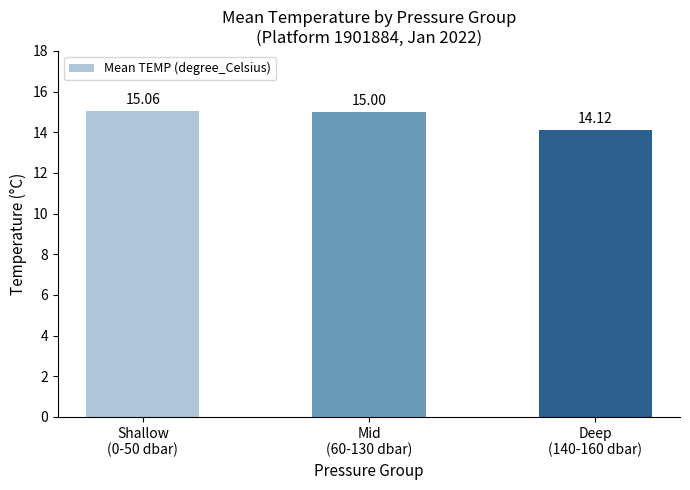

What is the change in value from Shallow
(0-50 dbar) to Deep
(140-160 dbar)?

-0.9